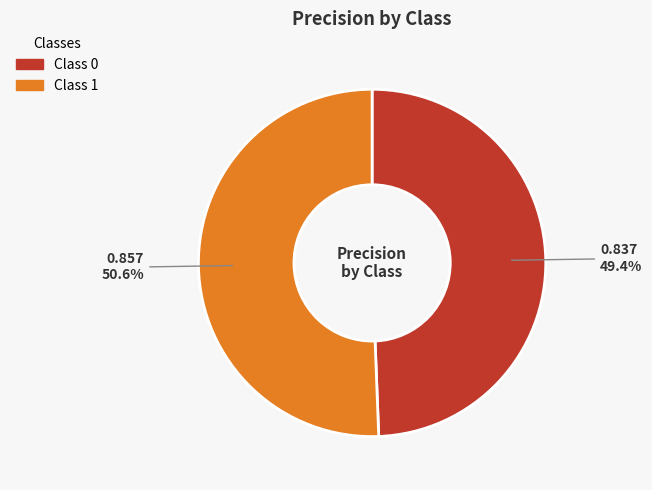

Is there any slice that represents more than half of the pie?

Yes